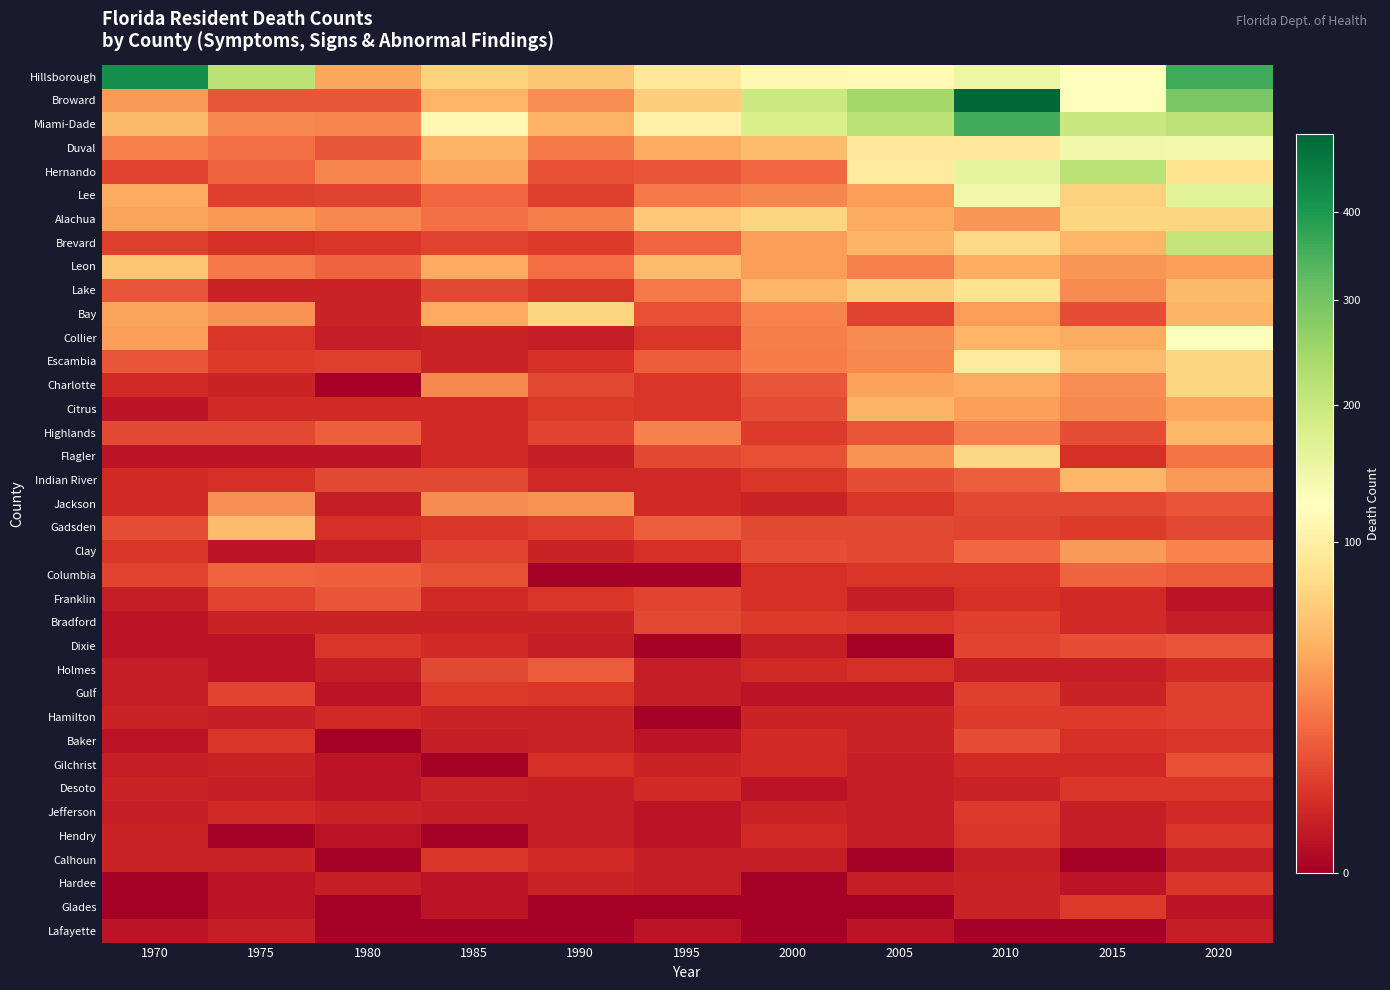

Which series has the widest spread of values?

Broward